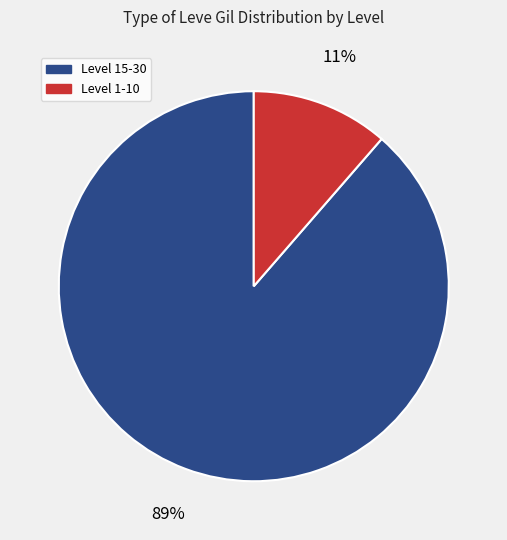

Which slice is the largest?

Level 15-30